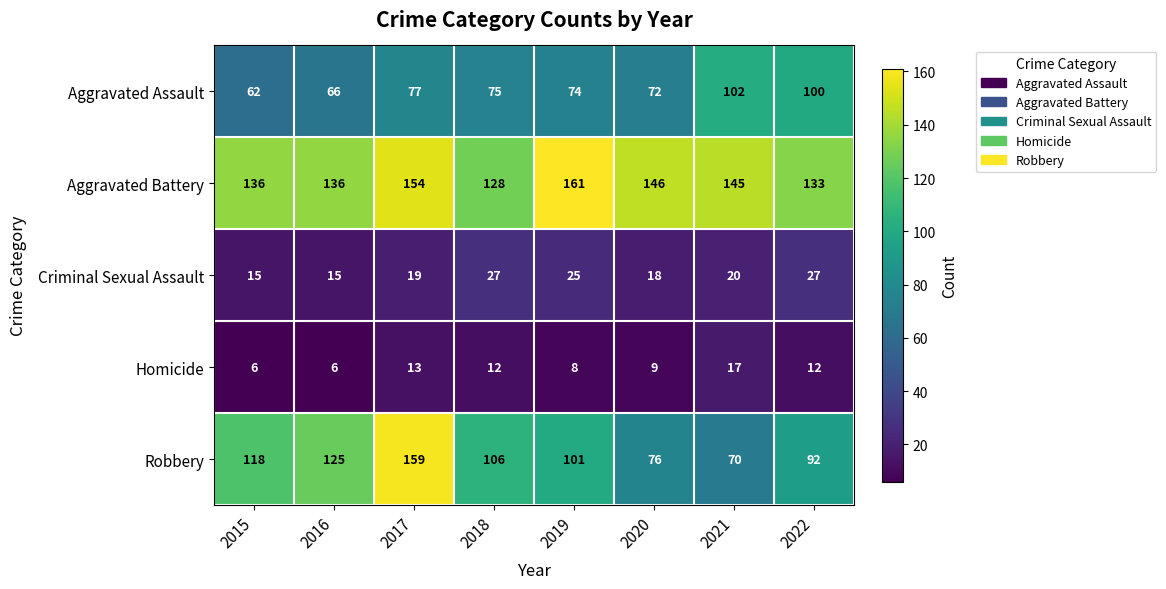

What is the difference between the highest and lowest values at 2019?

153